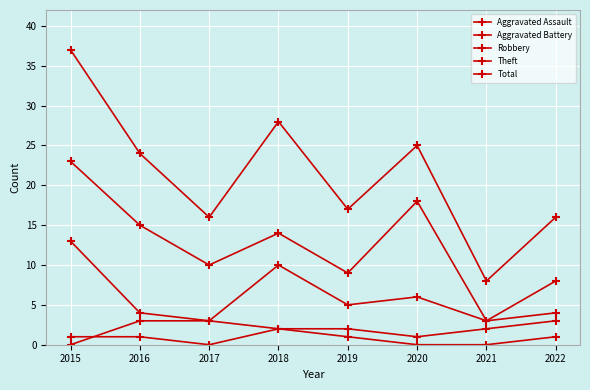

How many values in the Total series are below 24?

4